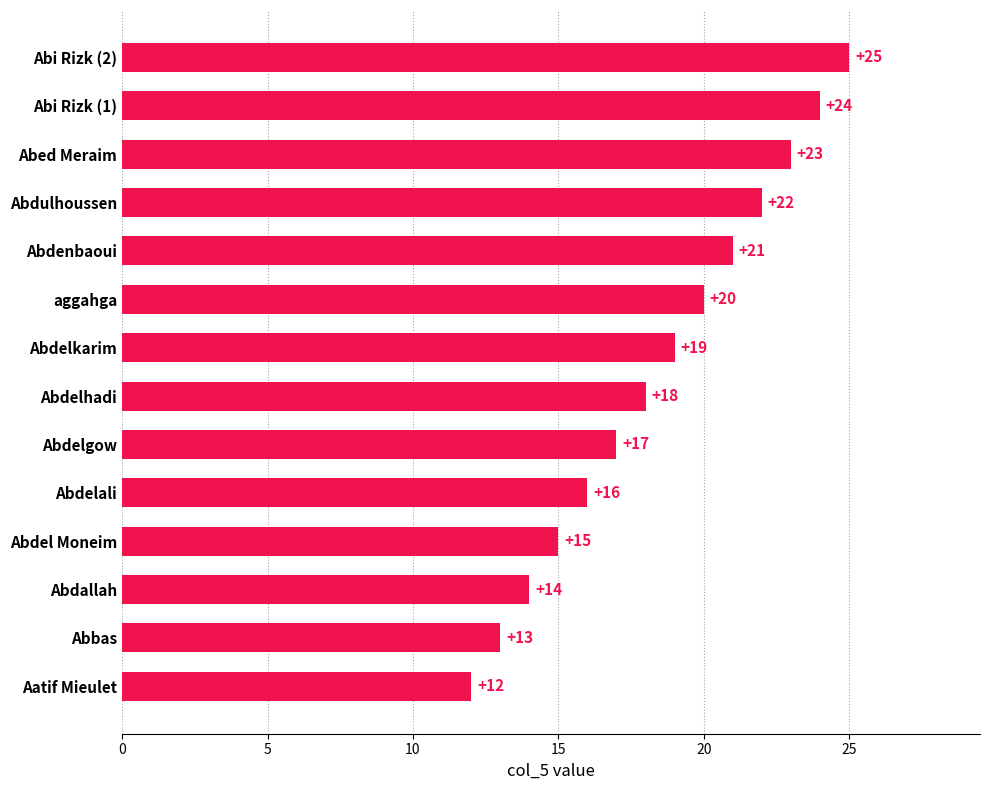

At which category does the chart reach its peak across all series?

Abi Rizk (2)